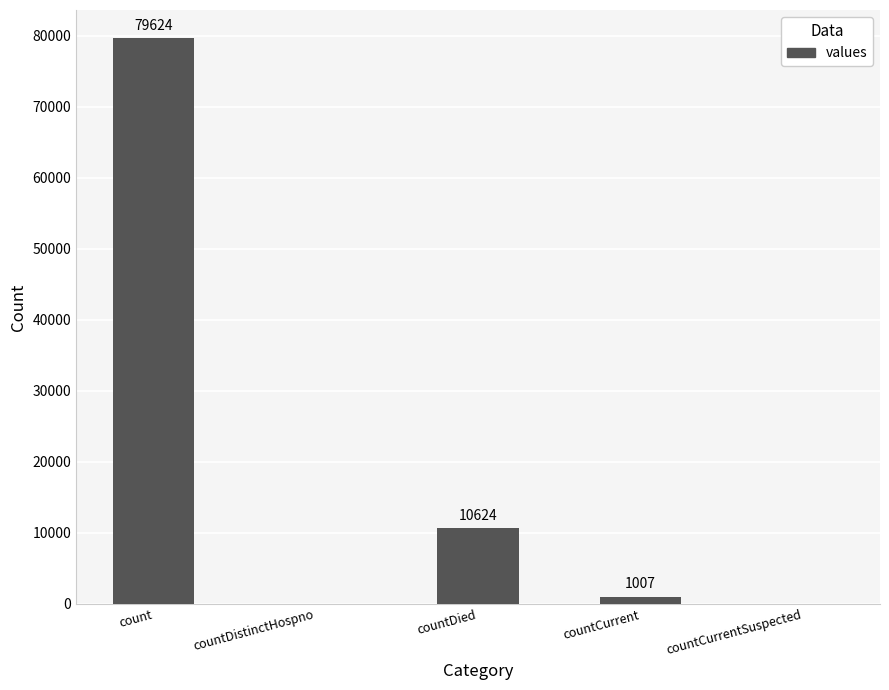

Where does the data first go above 1007?

count